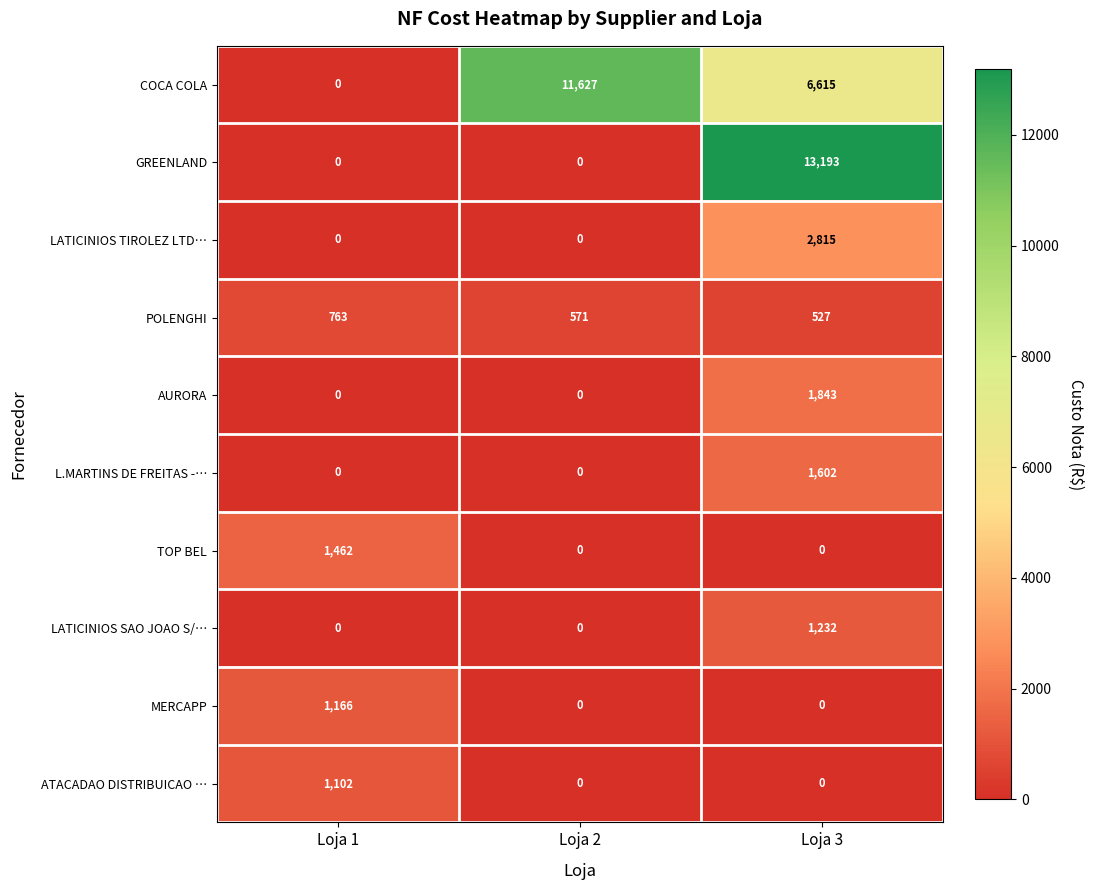

At which label does GREENLAND reach its peak?

Loja 3